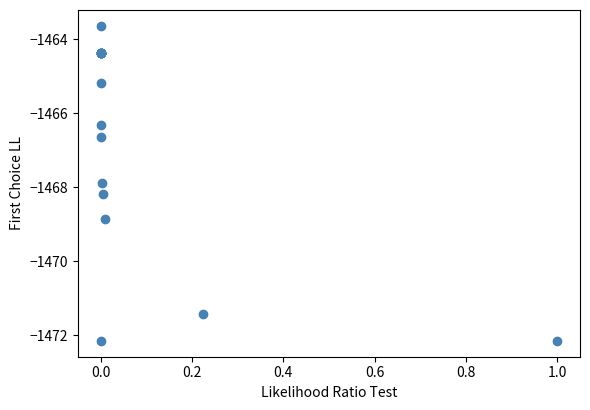

What Y value in the scatter plot is closest to -1467?

-1466.6